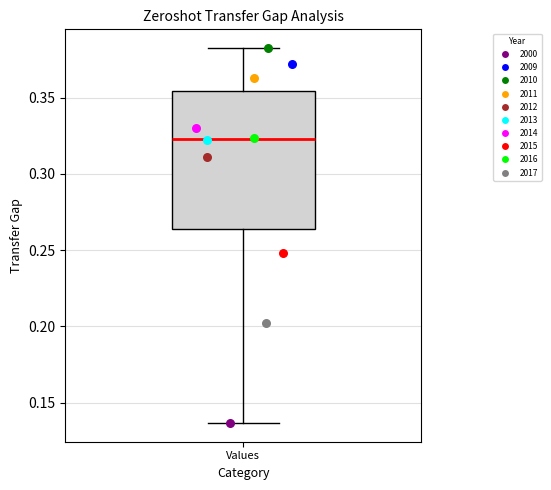

Where is the lower edge of the box for Values on the y-axis? The values are not printed on the chart, so give them approximately, as read against the axis.

0.265